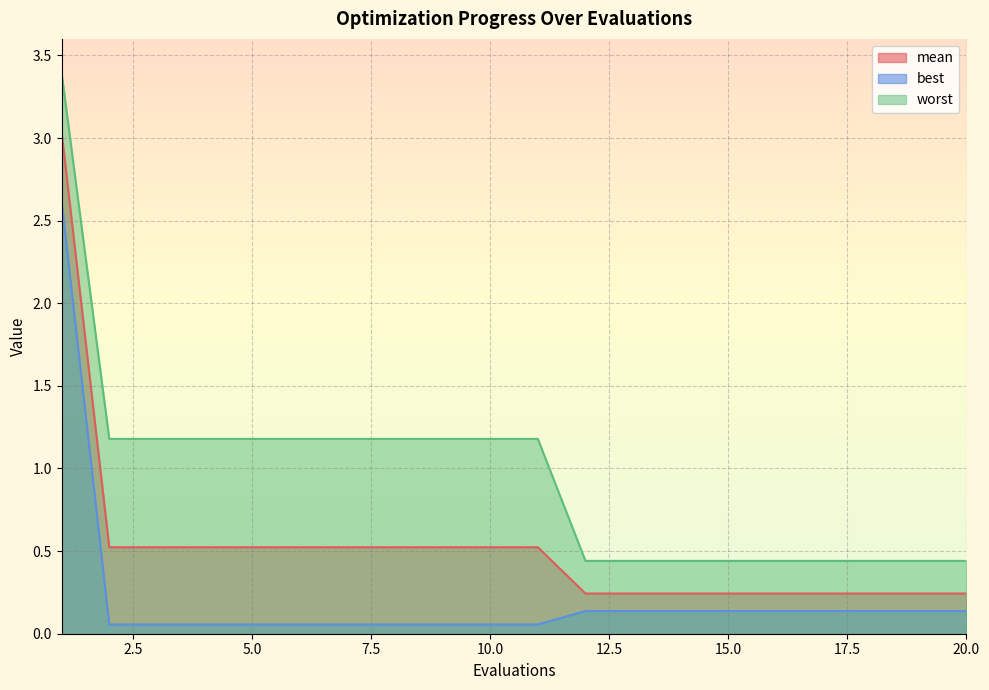

At which category is the sum across all series the highest?

1